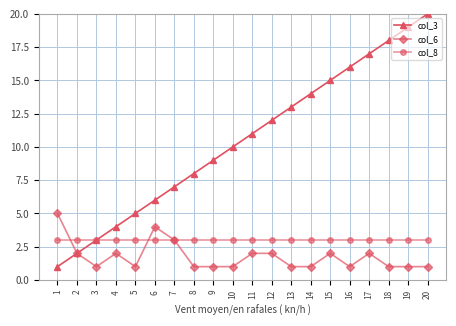

At 5, list the series in order from largest to smallest.

col_3, col_8, col_6